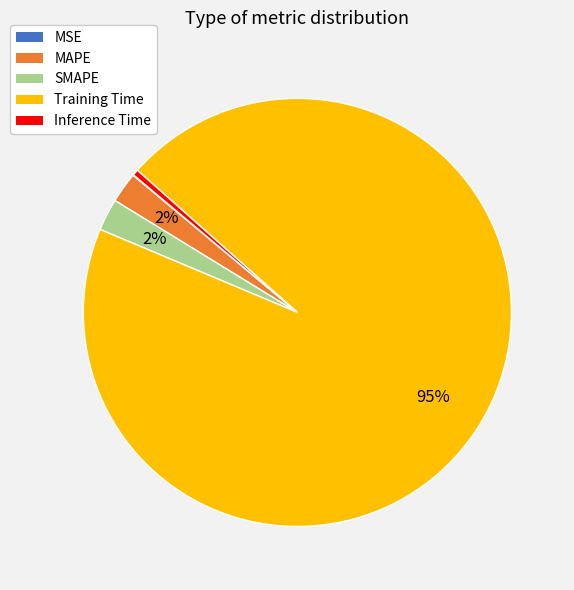

To the nearest percent, what portion does SMAPE represent?

2%